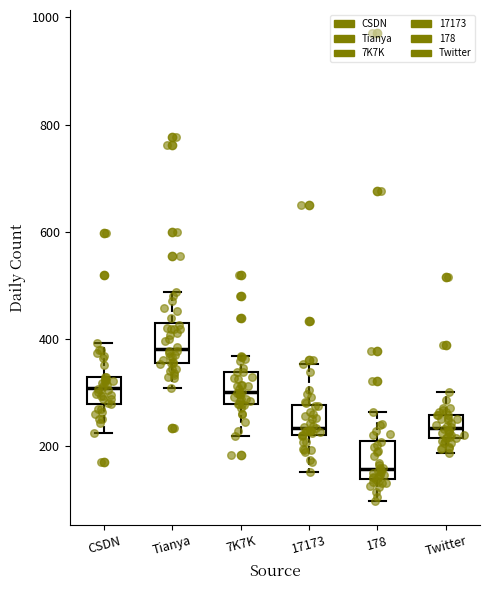

Reading left to right, transcribe this box plot: for each box, give where its median line is, the range the box spans, and where its two whiskers end, as read against the y-axis. The values are not printed on the chart, so give them approximately, as read against the axis.

CSDN: median 300, box 280 to 340, whiskers 220 to 400
Tianya: median 380, box 360 to 420, whiskers 300 to 480
7K7K: median 300, box 280 to 340, whiskers 220 to 360
17173: median 240, box 220 to 280, whiskers 160 to 360
178: median 160, box 140 to 220, whiskers 100 to 260
Twitter: median 240, box 220 to 260, whiskers 180 to 300